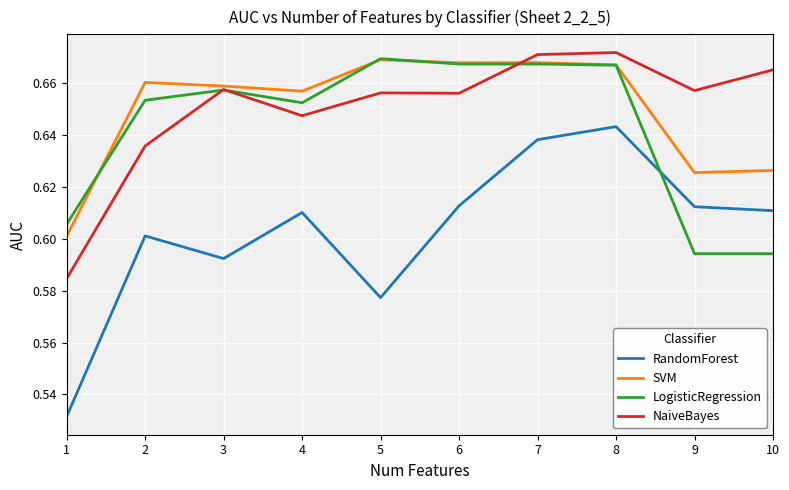

What is the difference between the maximum and minimum values in the RandomForest series?

0.1